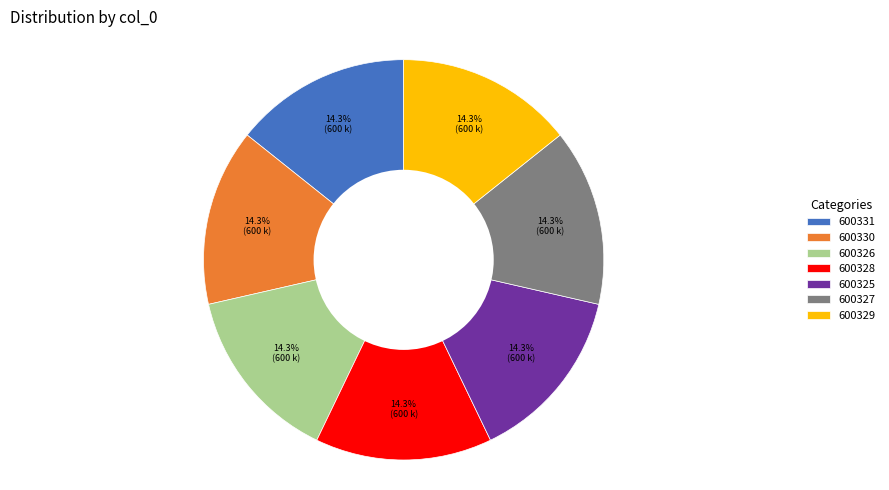

Does any single category account for the majority?

No